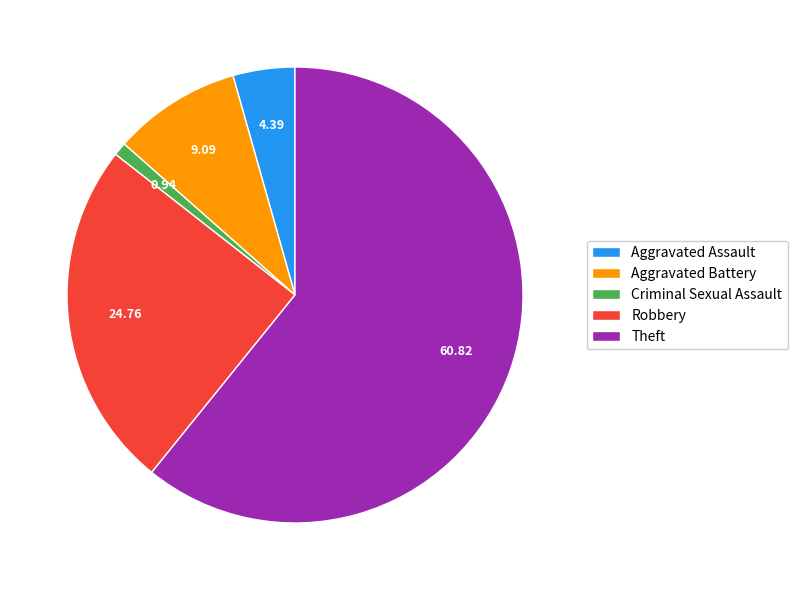

Rank the categories by value from highest to lowest.

Theft, Robbery, Aggravated Battery, Aggravated Assault, Criminal Sexual Assault